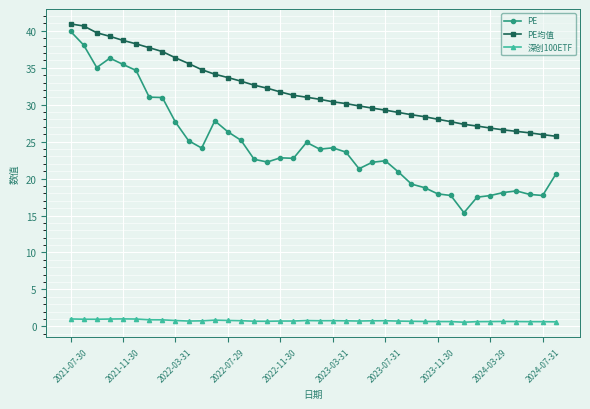

What is the sum of all 深创100ETF values?

28.9